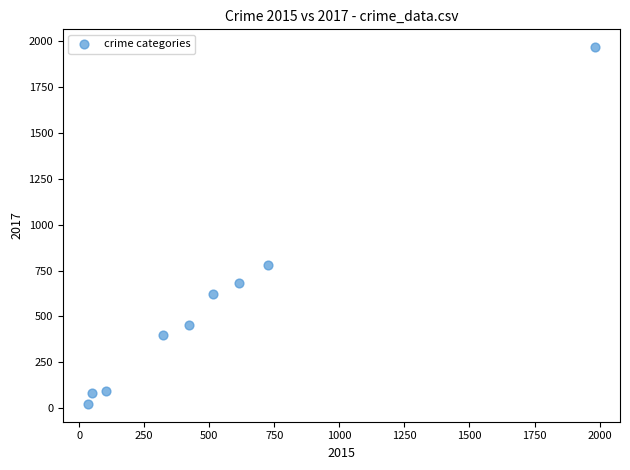

What Y value in the scatter plot is closest to 995?

780